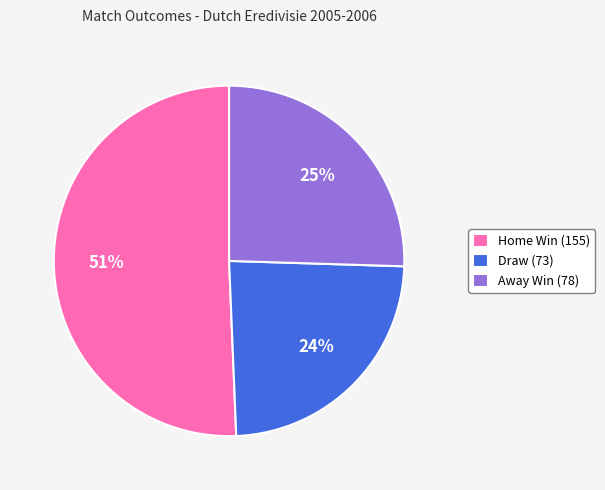

To the nearest percent, what is the average slice percentage?

33%